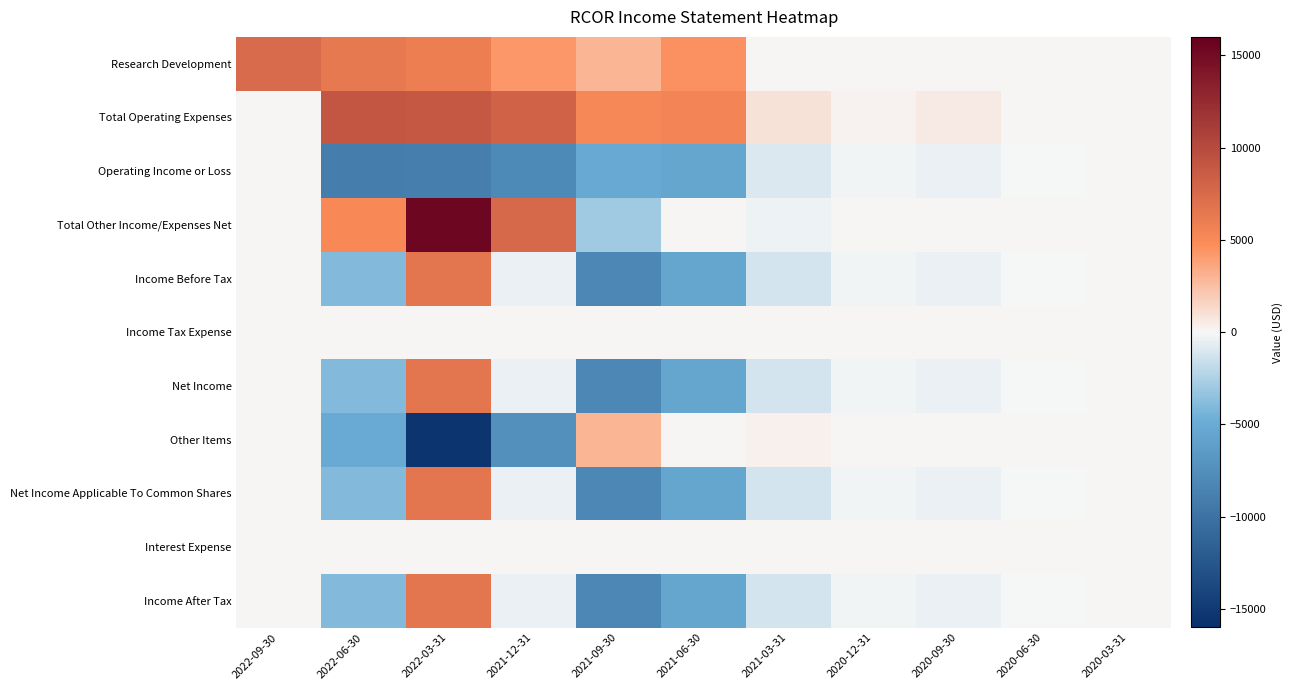

What is the smallest value displayed?

-15400